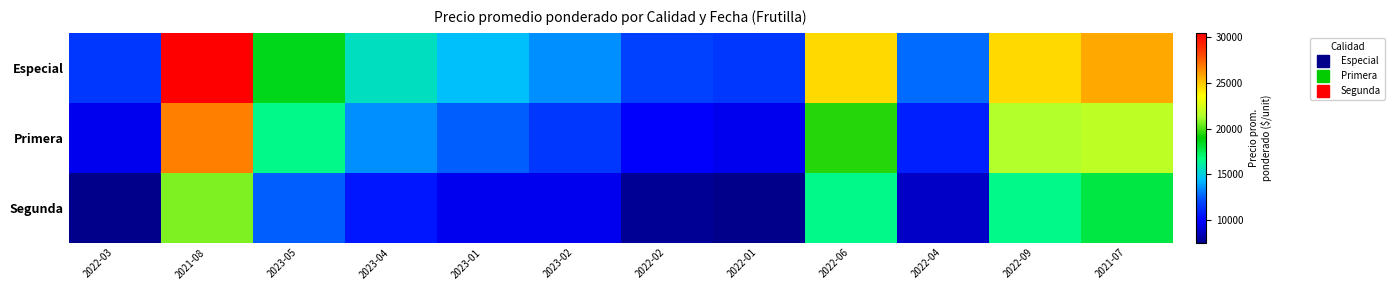

Which category has the lowest value across all series?

2022-03